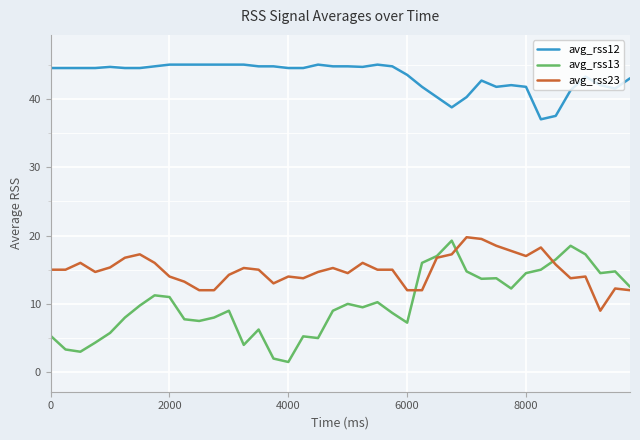

Which series has the largest range (max minus min)?

avg_rss13